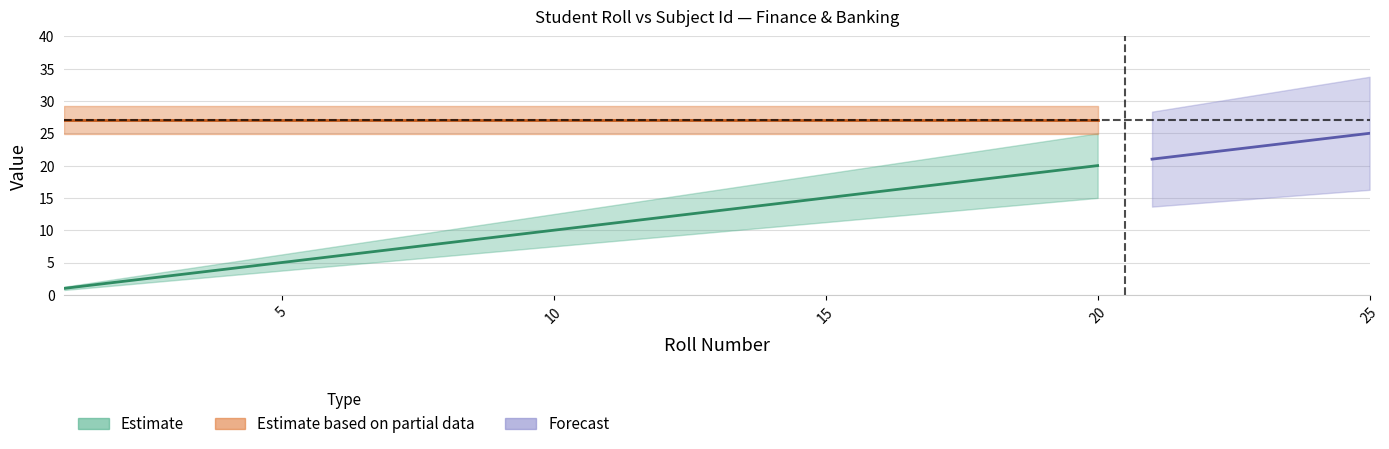

At which label does the data first exceed 11?

12